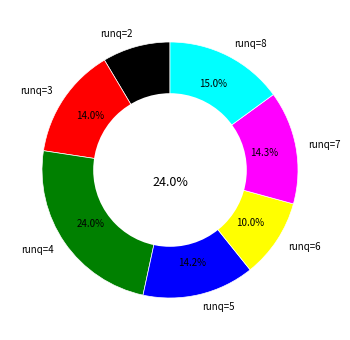

Which slice is the largest?

4